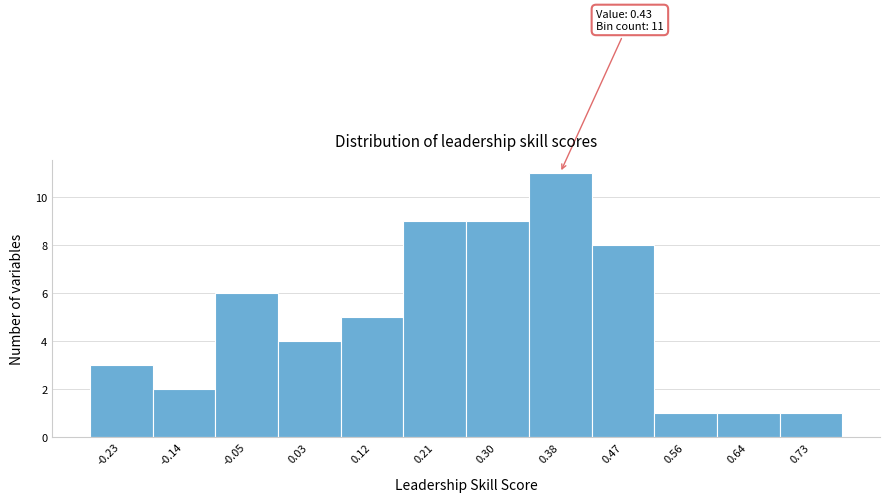

Reading left to right, what are all the values shown in this chart?

3	2	6	4	5	9	9	11	8	1	1	1